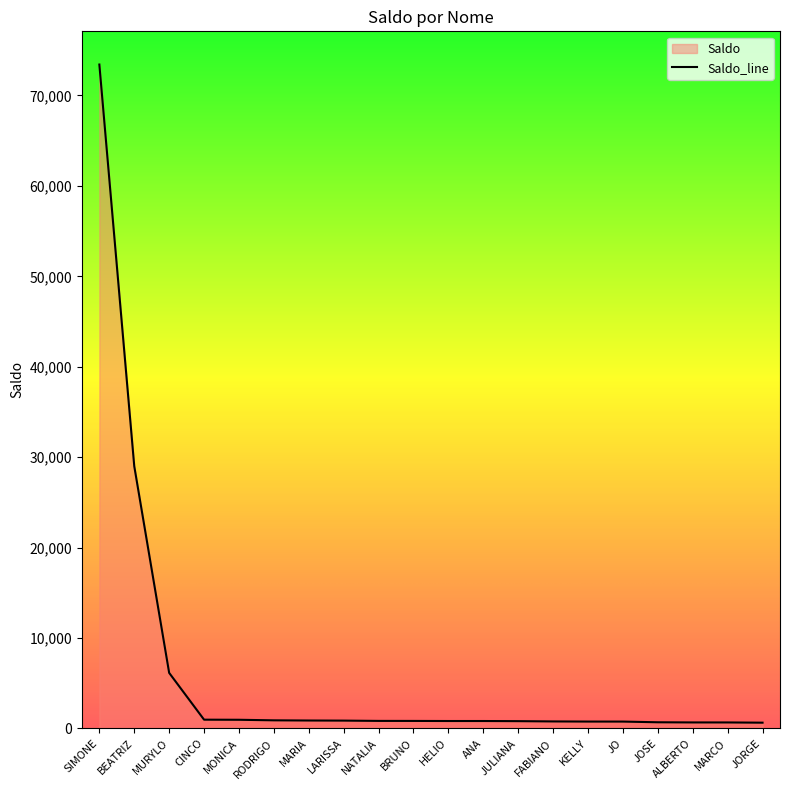

What is the label of the 11th point from the right?

BRUNO